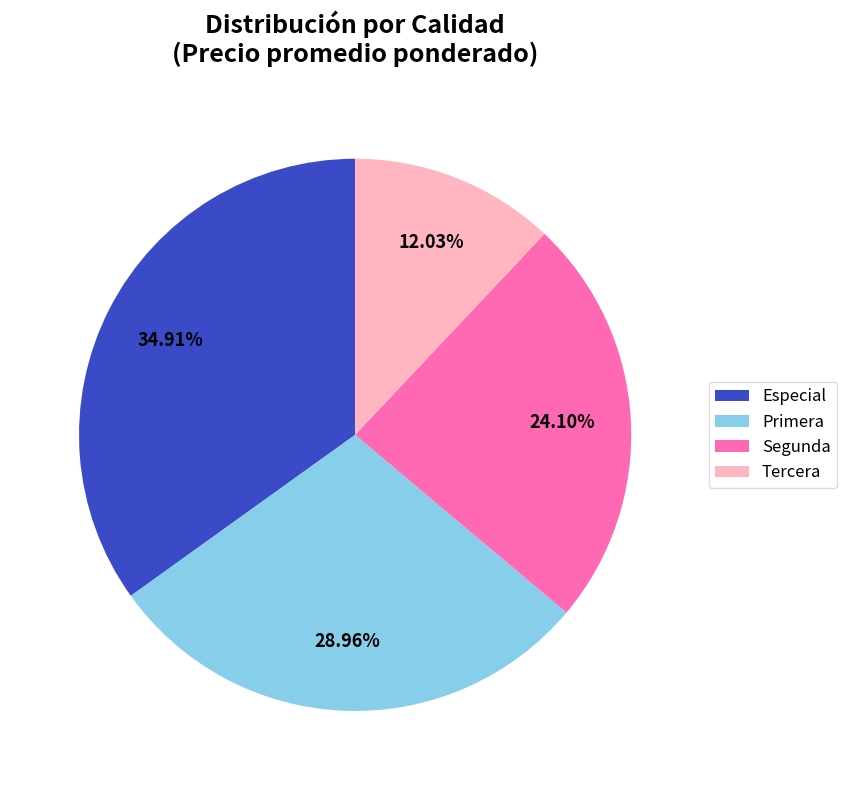

Between Segunda and Tercera, which is larger?

Segunda